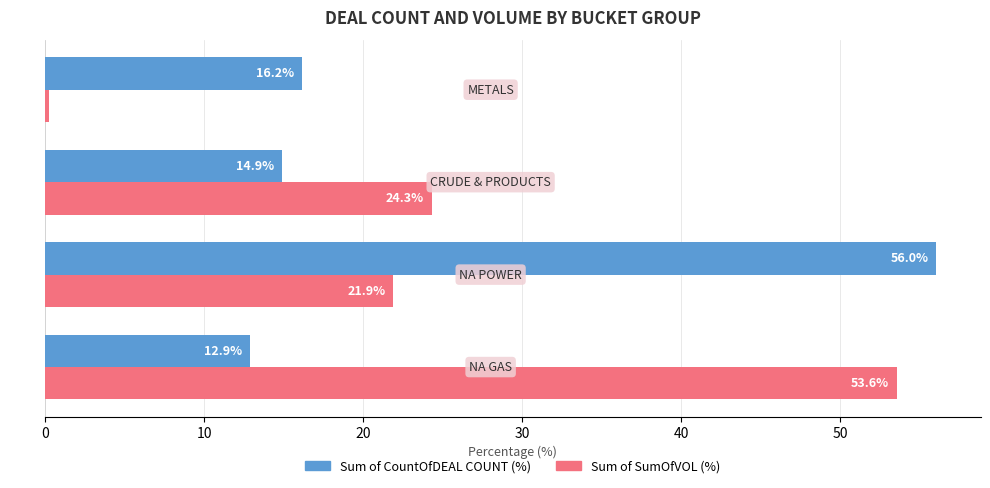

What is the maximum value shown in the chart?

56.0